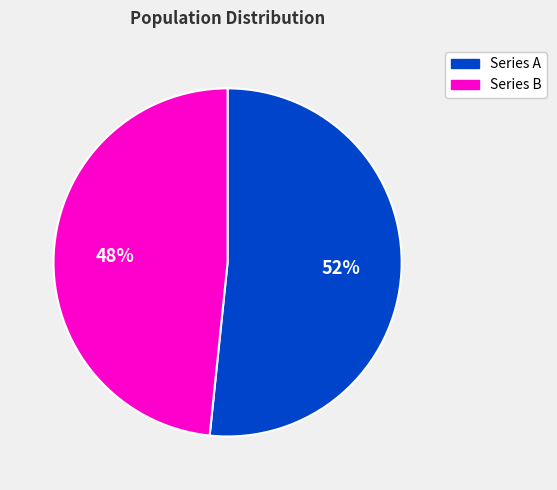

The Series B slice represents 55% of the pie. True or false?

False